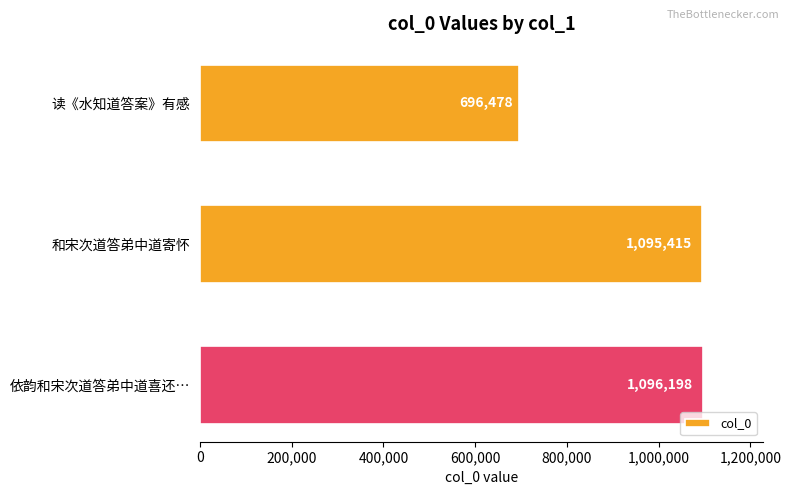

The chart shows a value of 632398 at 和宋次道答弟中道寄怀. True or false?

False